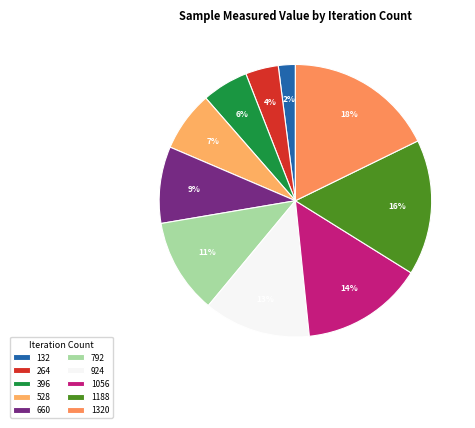

To the nearest percent, what portion does 660 represent?

9%